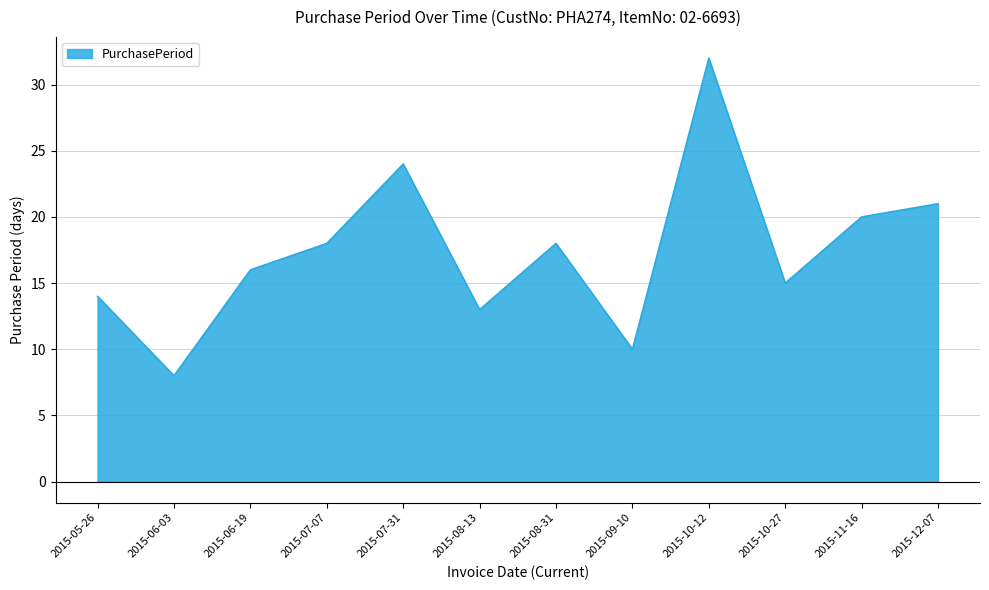

What is the change in value from 2015-05-26 to 2015-10-12?

+18